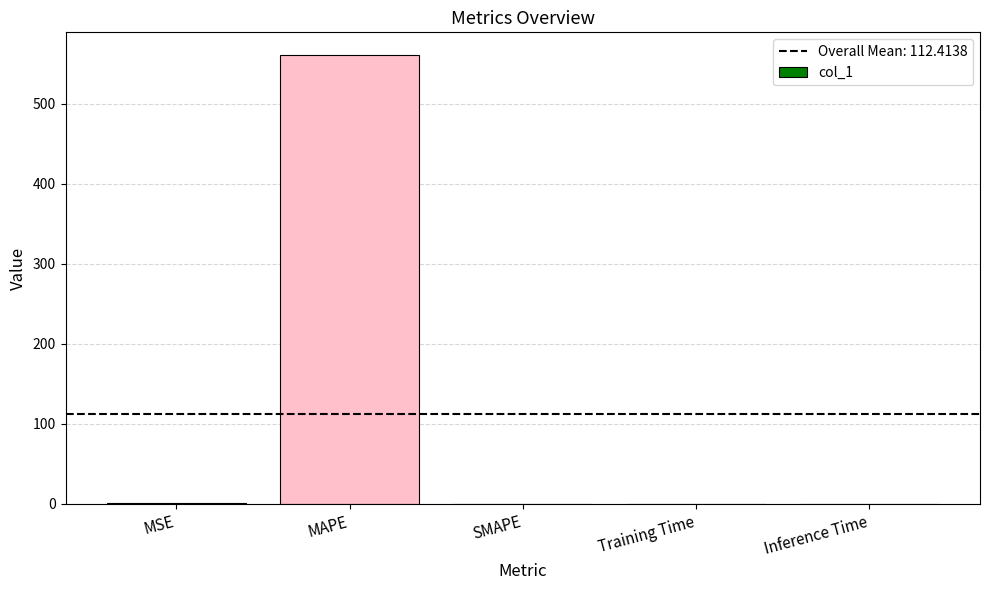

Count the number of categories in the chart.

5